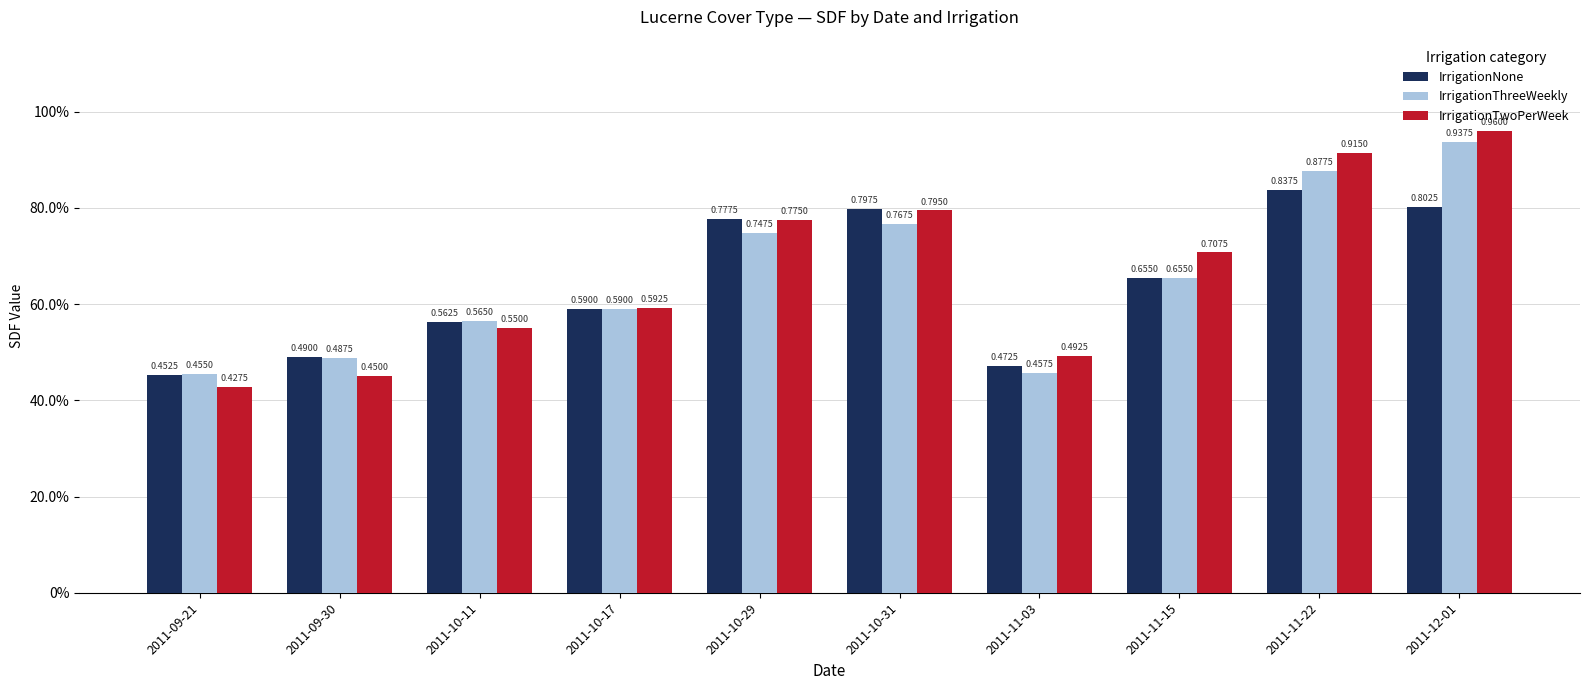

Is it true that IrrigationTwoPerWeek equals 0.9 at 2011-11-22?

True